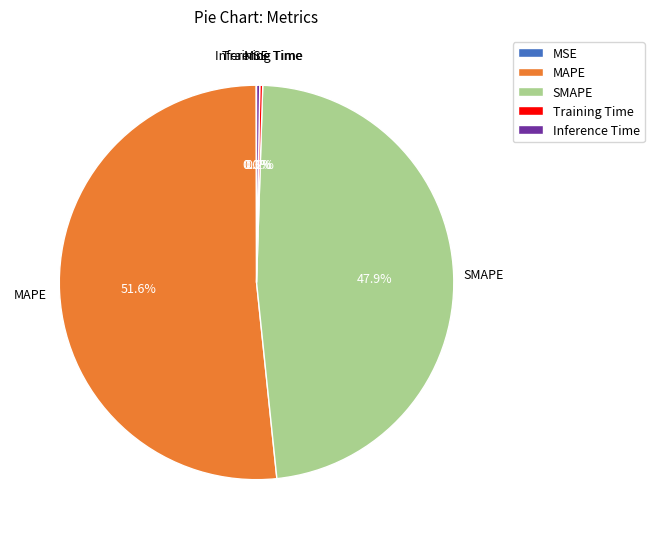

Does MAPE account for over 50% of the chart?

Yes